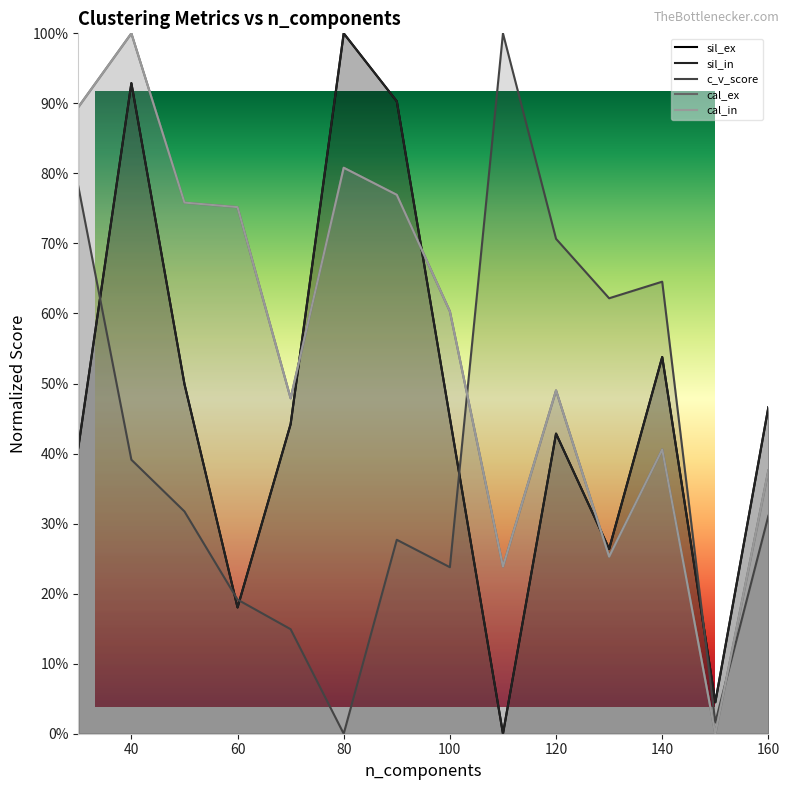

What is the value of the cal_ex point at the 12th from the left?

0.4